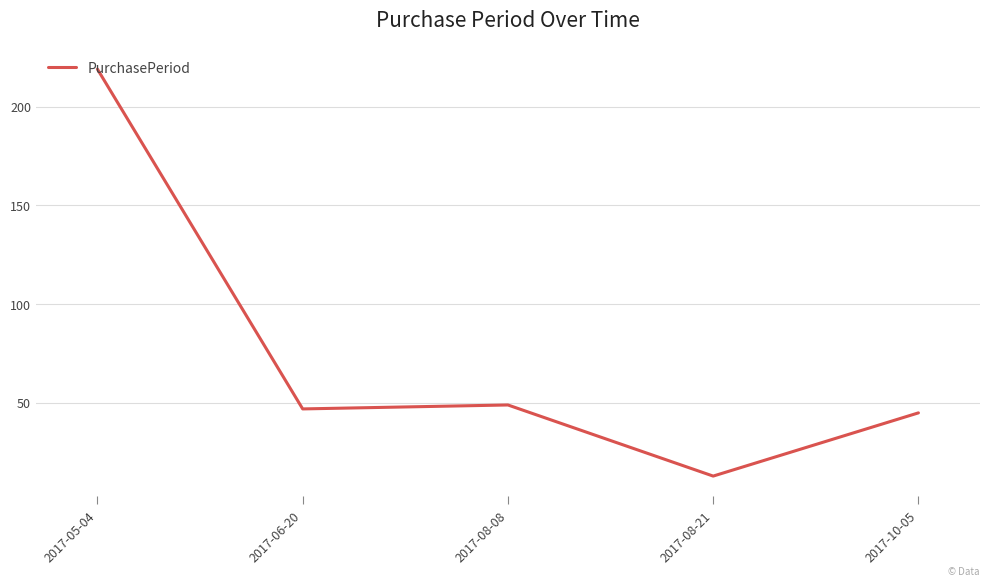

Where is the first local minimum?

2017-06-20